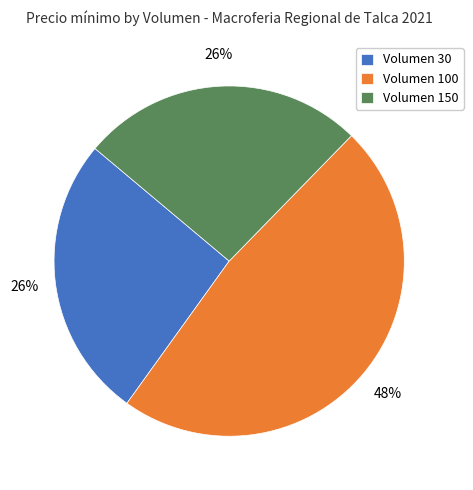

What percentage is the Volumen 30 slice, to the nearest percent?

26%